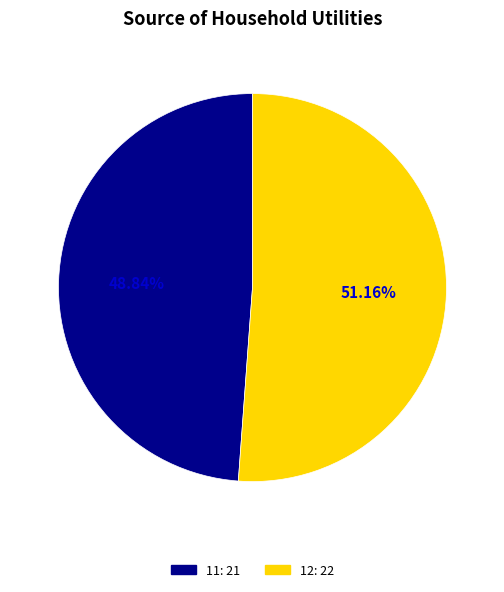

What is the majority slice?

12